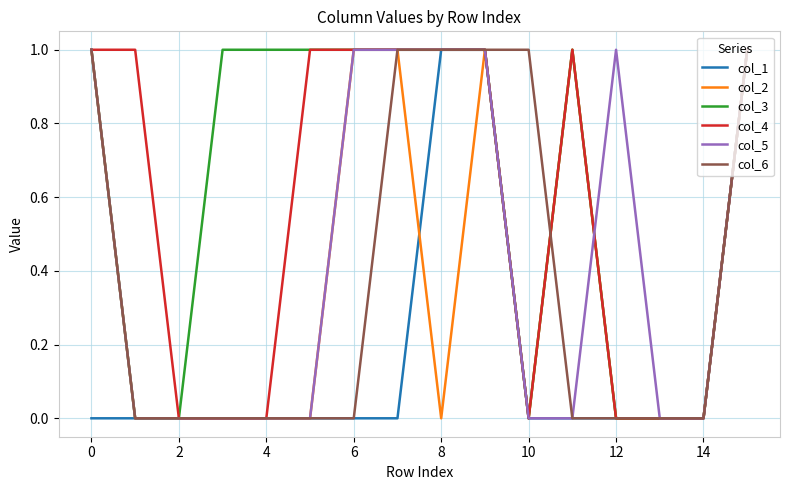

Which series has the largest total across all categories?

col_3